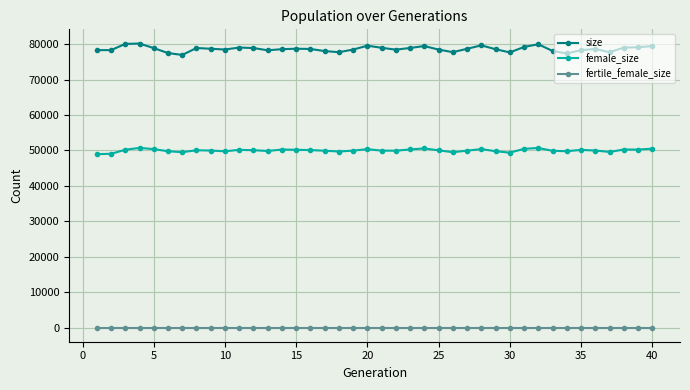

True or false: size has more than 2 points higher than both neighbors.

True